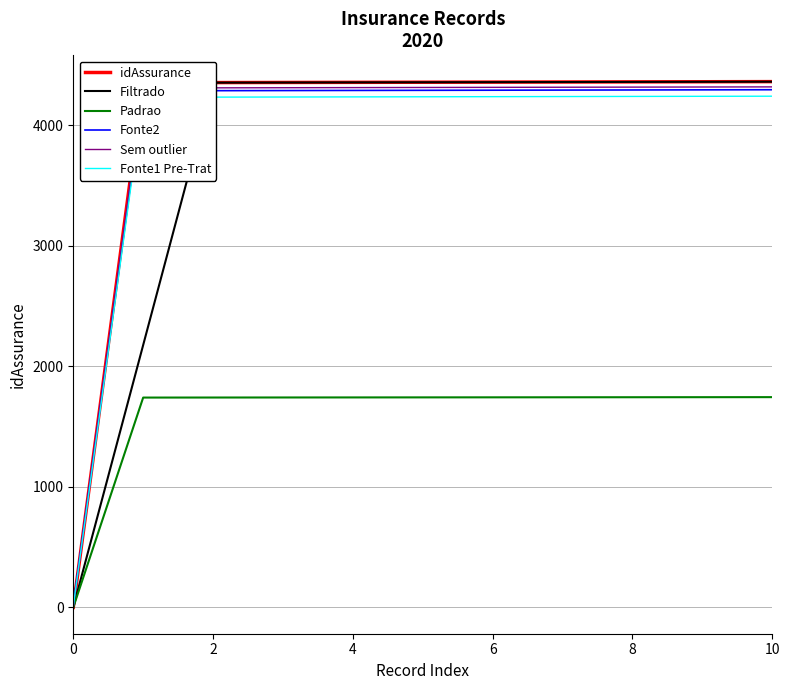

Does the chart have visible grid lines?

Yes